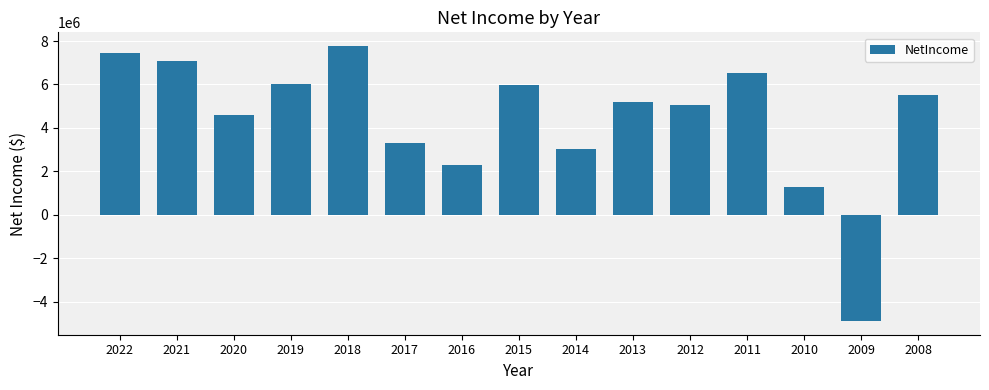

Approximately how many times larger is the value at 2011 compared to 2019?

1.1